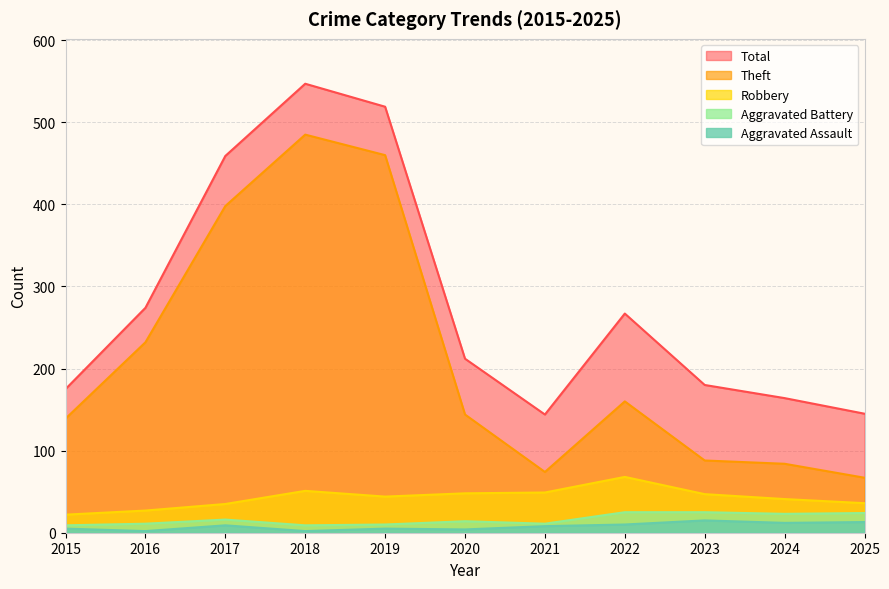

At which category does Theft reach its first local valley?

2021